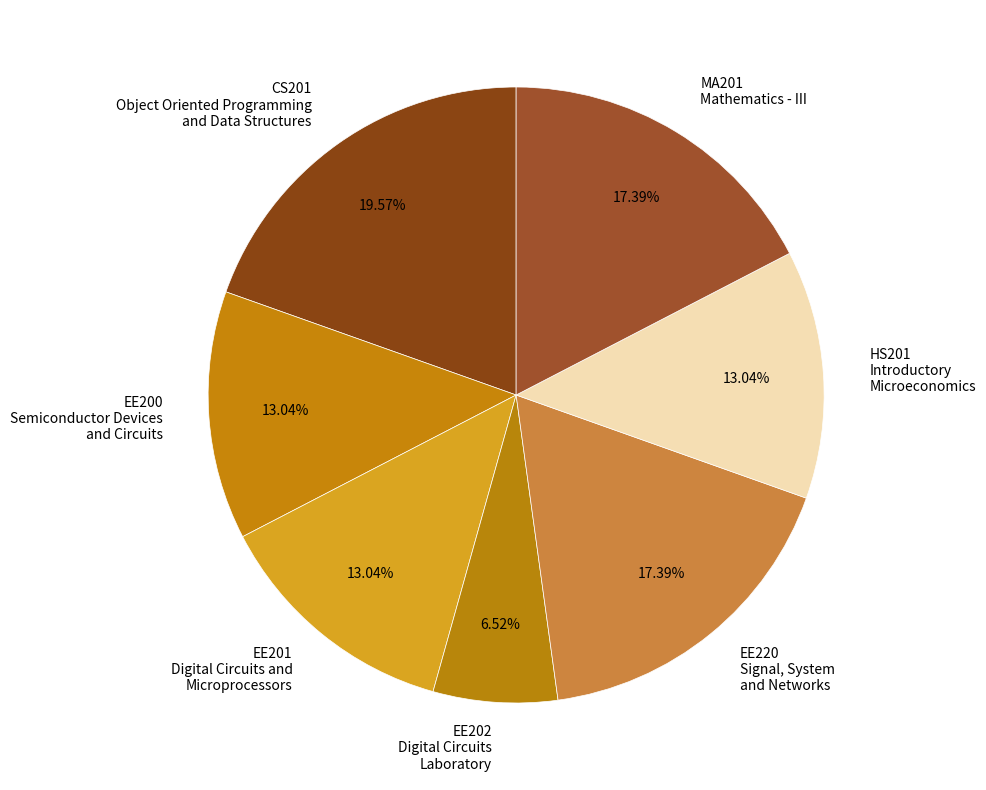

How many segments does this pie chart have?

7